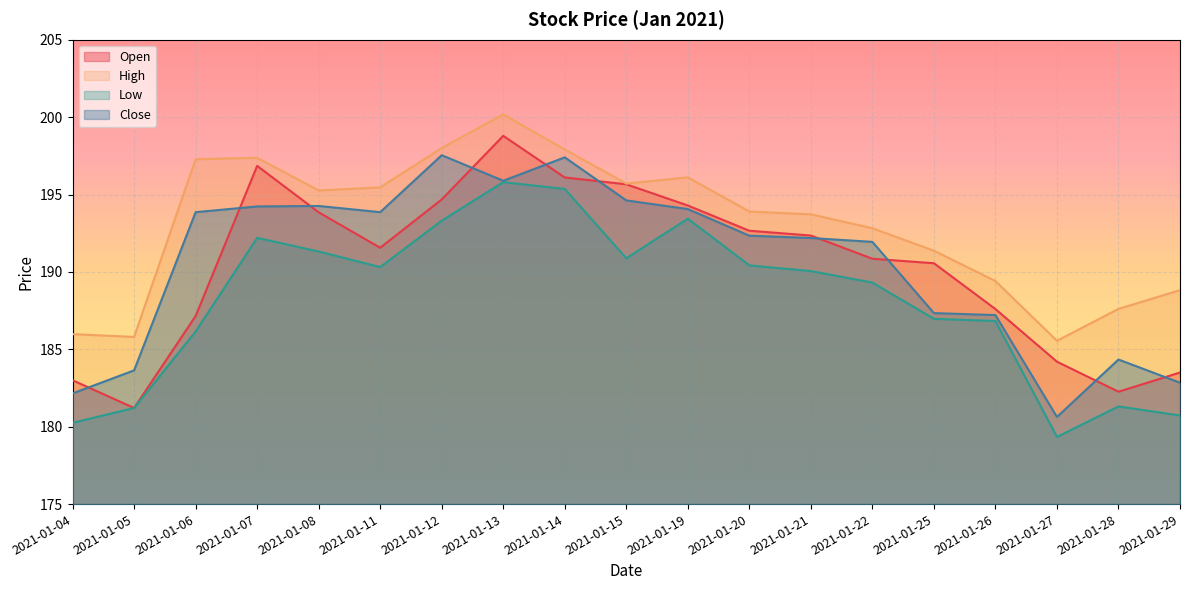

Rank the series by their maximum value, from lowest to highest.

Low, Close, Open, High